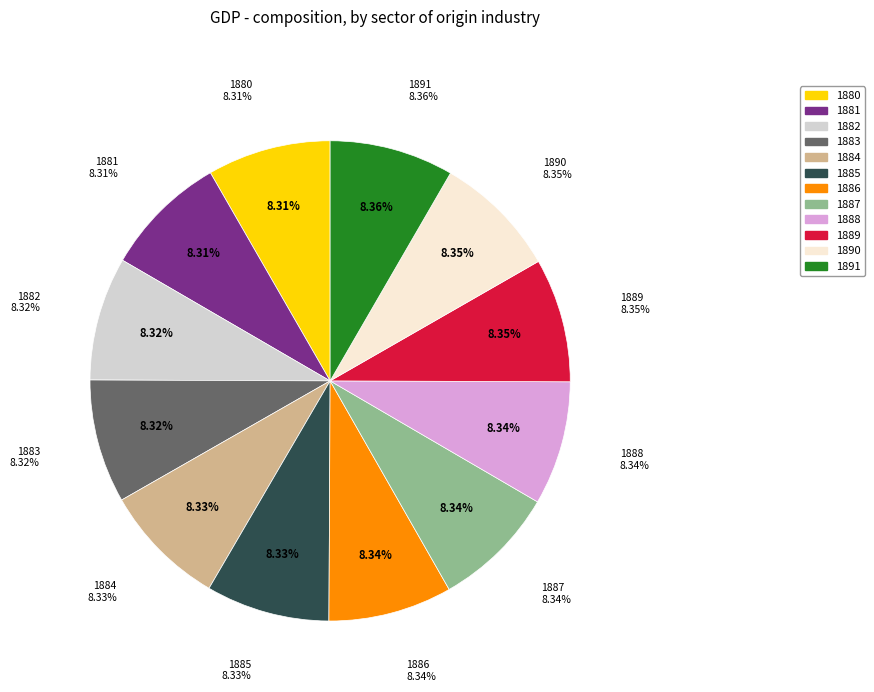

To the nearest percent, what percentage of the pie is 1888?

8%